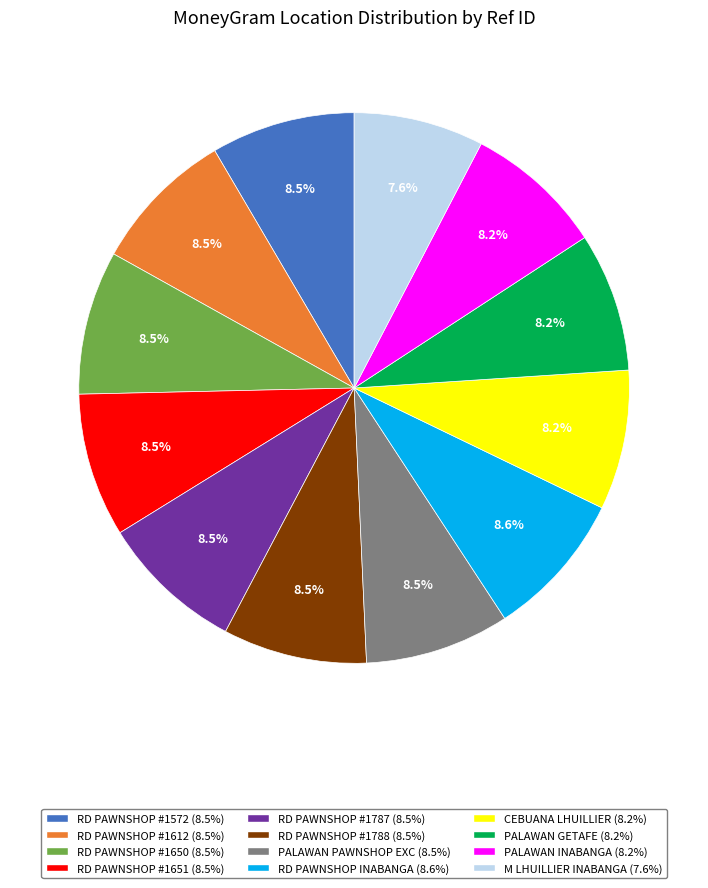

Approximately how many times larger is the value at RD PAWNSHOP #1650 compared to RD PAWNSHOP #1788?

1.0